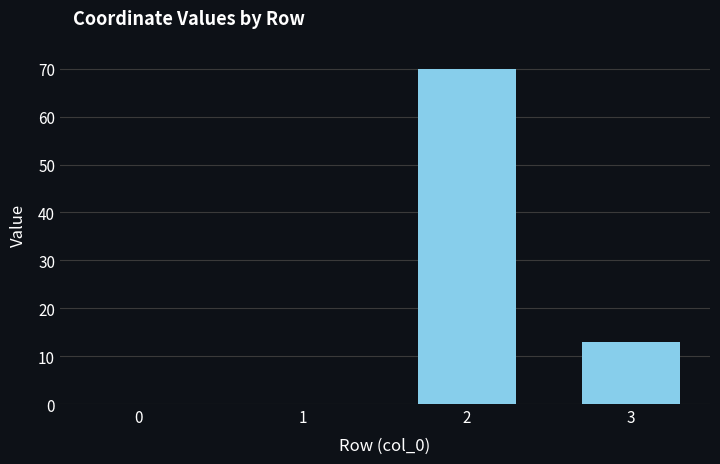

What is the sum of all values?

83.0